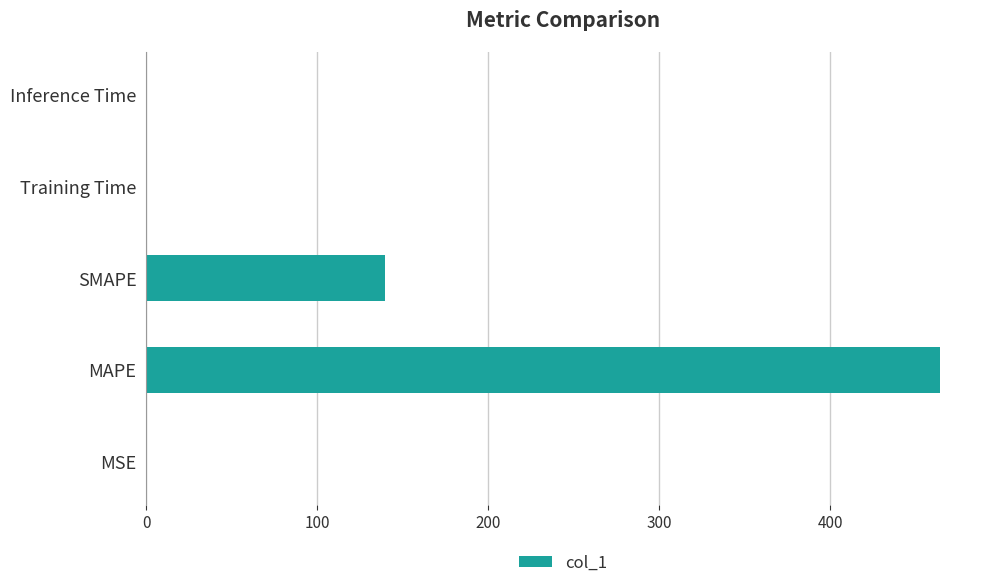

Between MAPE and SMAPE, which is larger?

MAPE